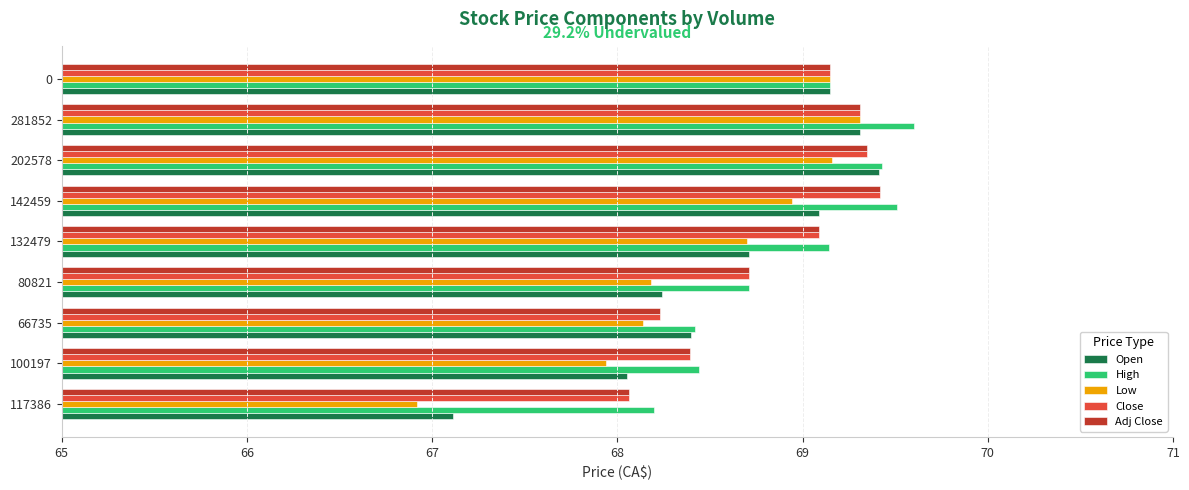

What is the spread (max minus min) of values at 66735?

0.3